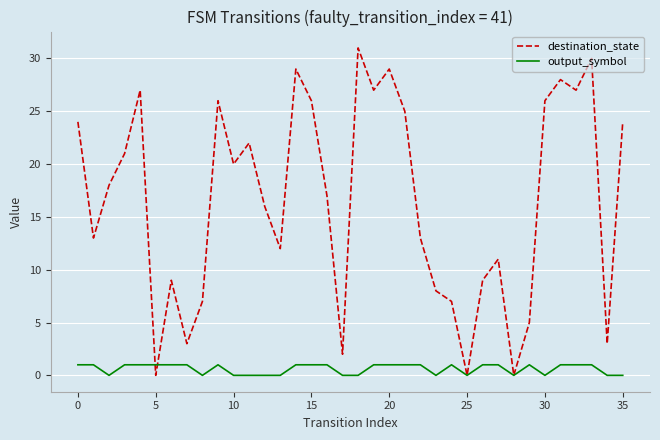

What is the highest value of the destination_state series?

31